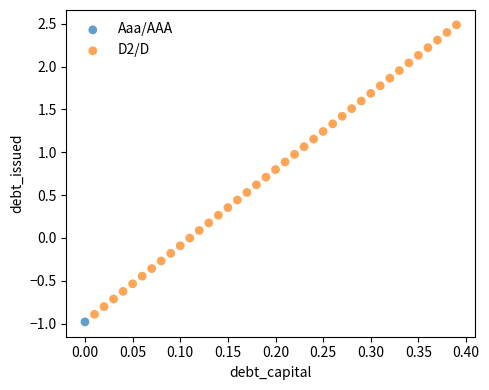

What are all the series names shown in the legend?

Aaa/AAA, D2/D